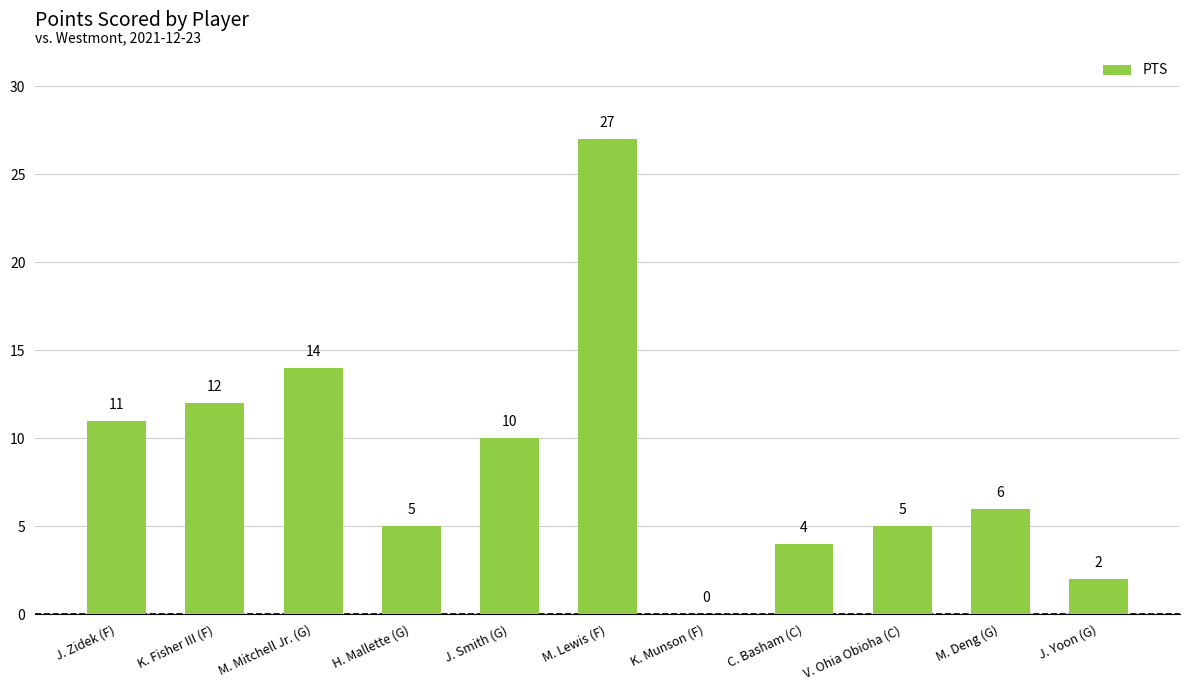

Count the number of categories in the chart.

11